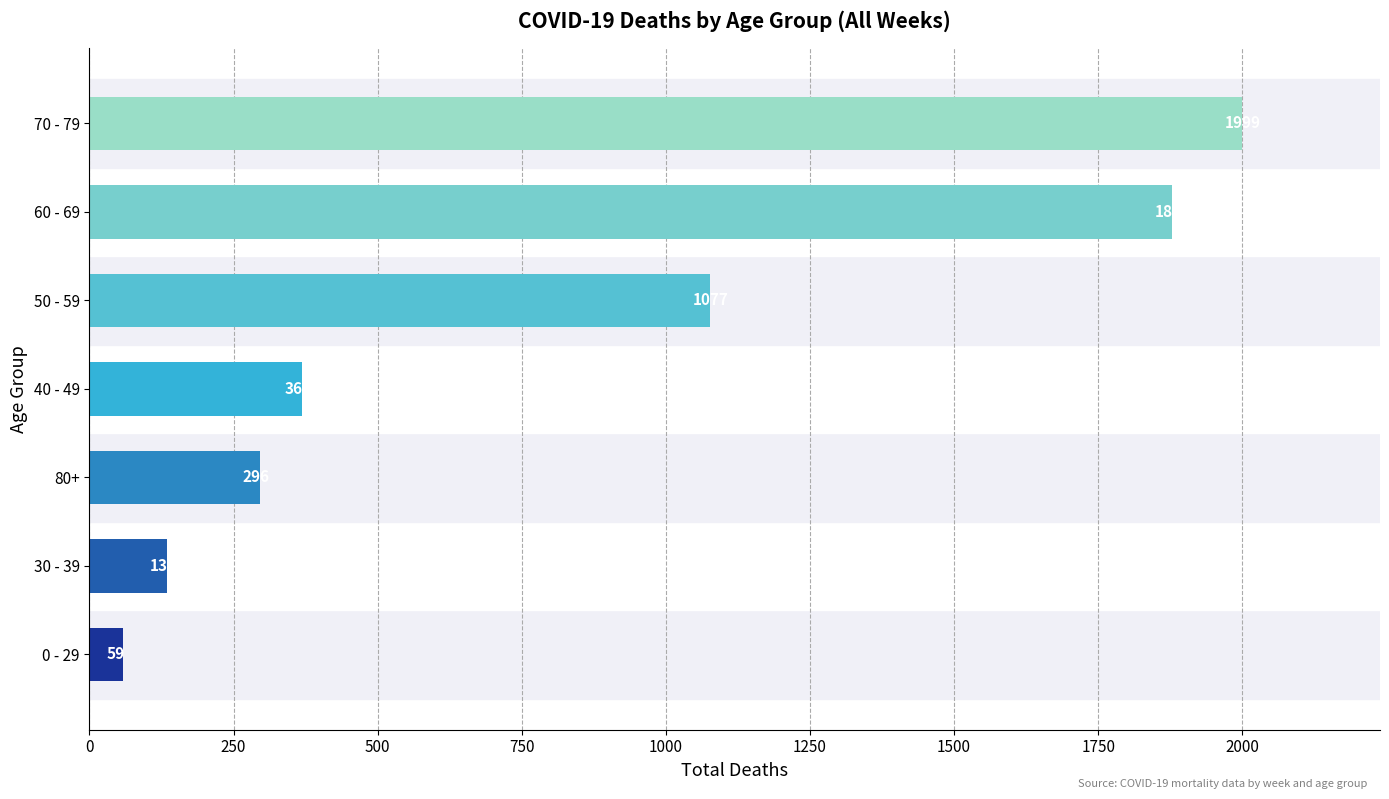

What is the change in value from 30 - 39 to 50 - 59?

+943